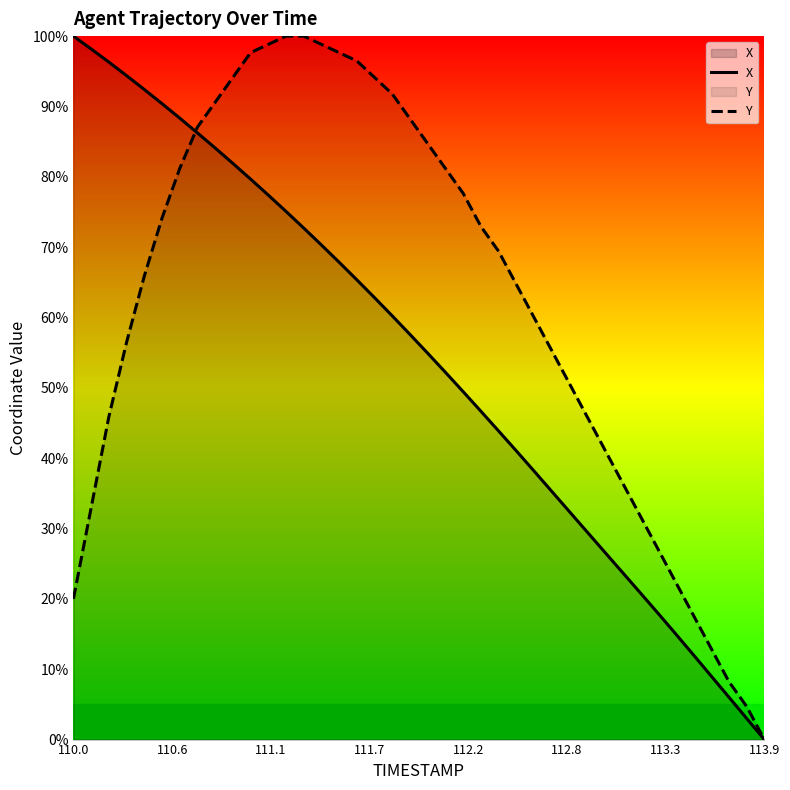

Which series has the largest total across all categories?

Y